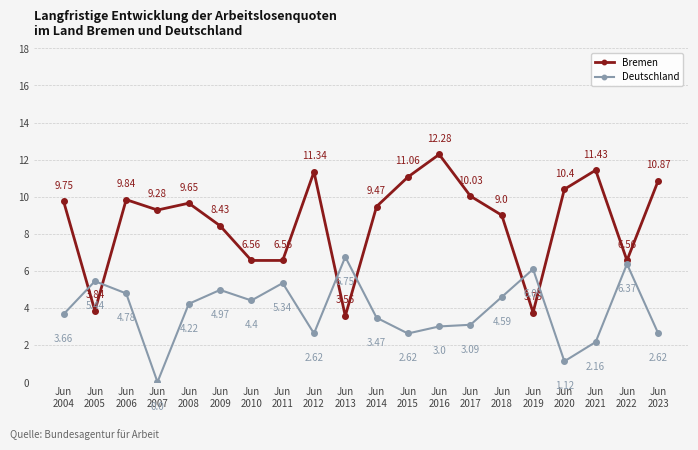

List the series in order of their overall mean, lowest first.

Deutschland, Bremen